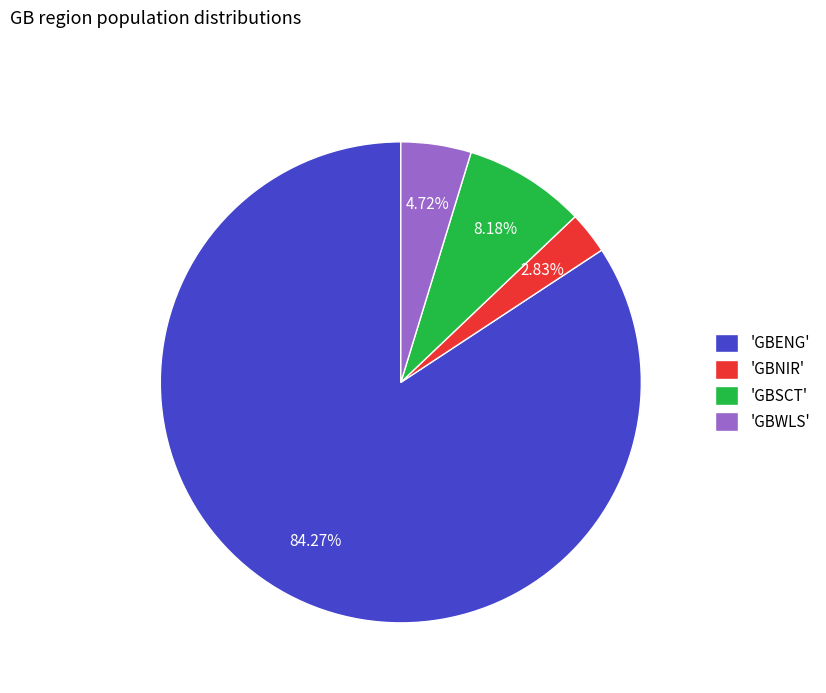

What is the majority slice?

'GBENG'